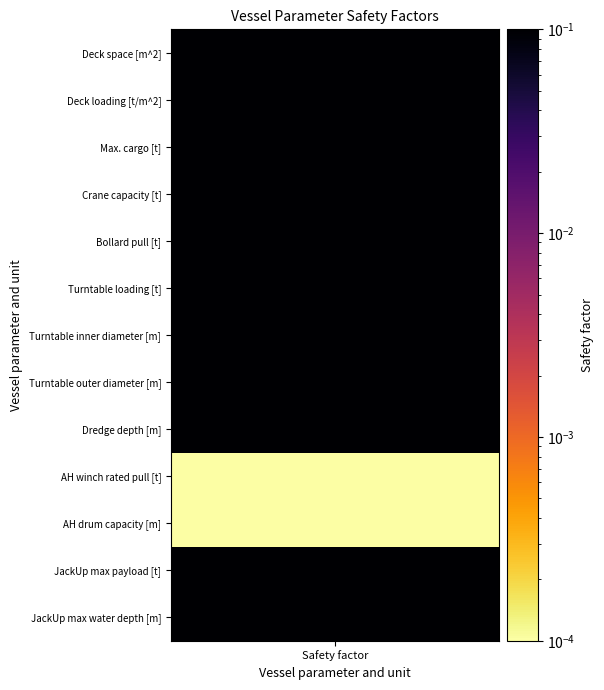

Rank the categories by value from highest to lowest.

Deck space [m^2], Deck loading [t/m^2], Max. cargo [t], Crane capacity [t], Bollard pull [t], Turntable loading [t], Turntable inner diameter [m], Turntable outer diameter [m], Dredge depth [m], JackUp max payload [t], JackUp max water depth [m], AH winch rated pull [t], AH drum capacity [m]